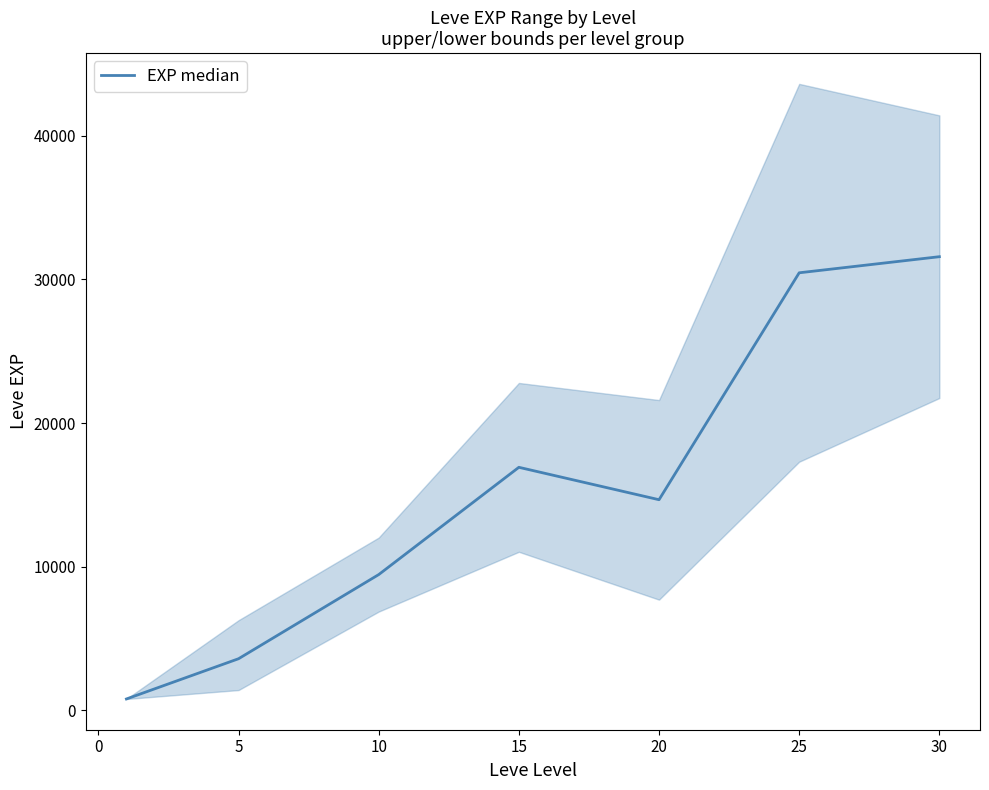

What is the difference between the maximum and second lowest values?

27975